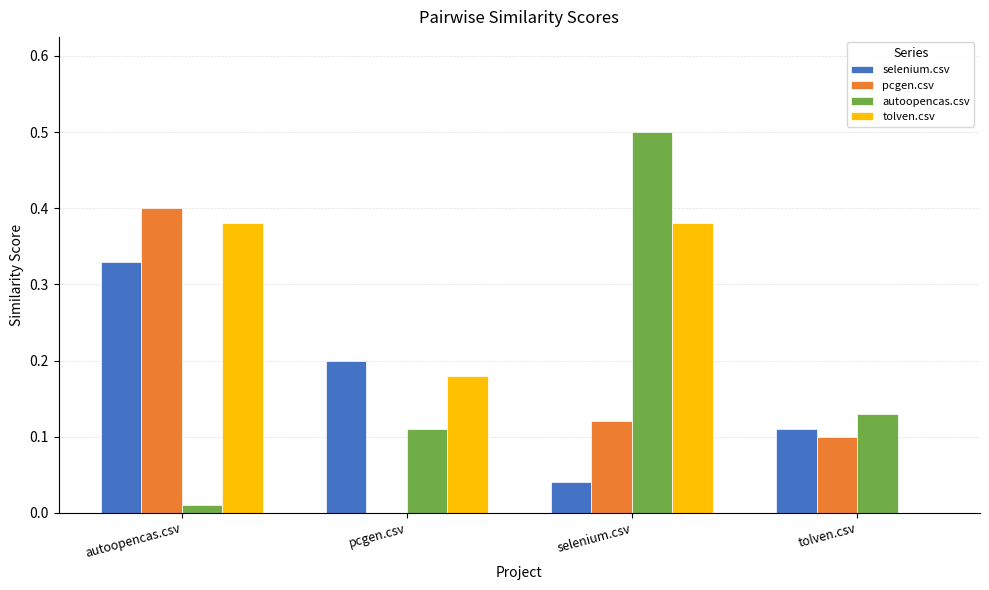

Is it true that pcgen.csv equals 0.0 at pcgen.csv?

True